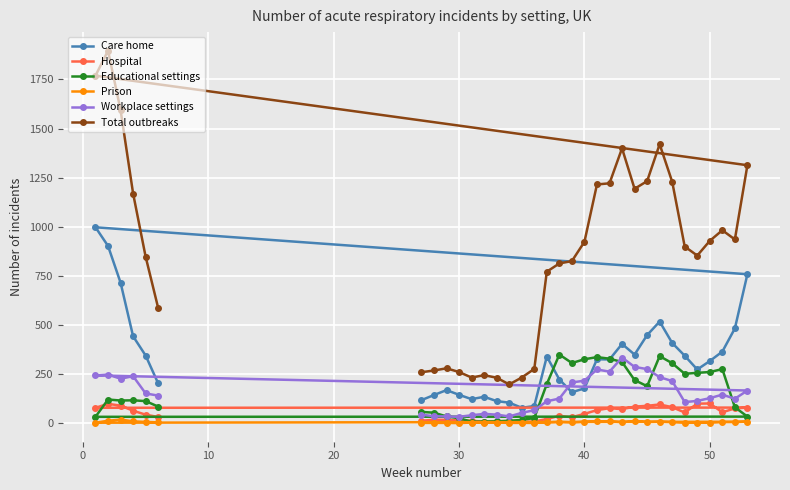

What is the minimum value for Care home?

78